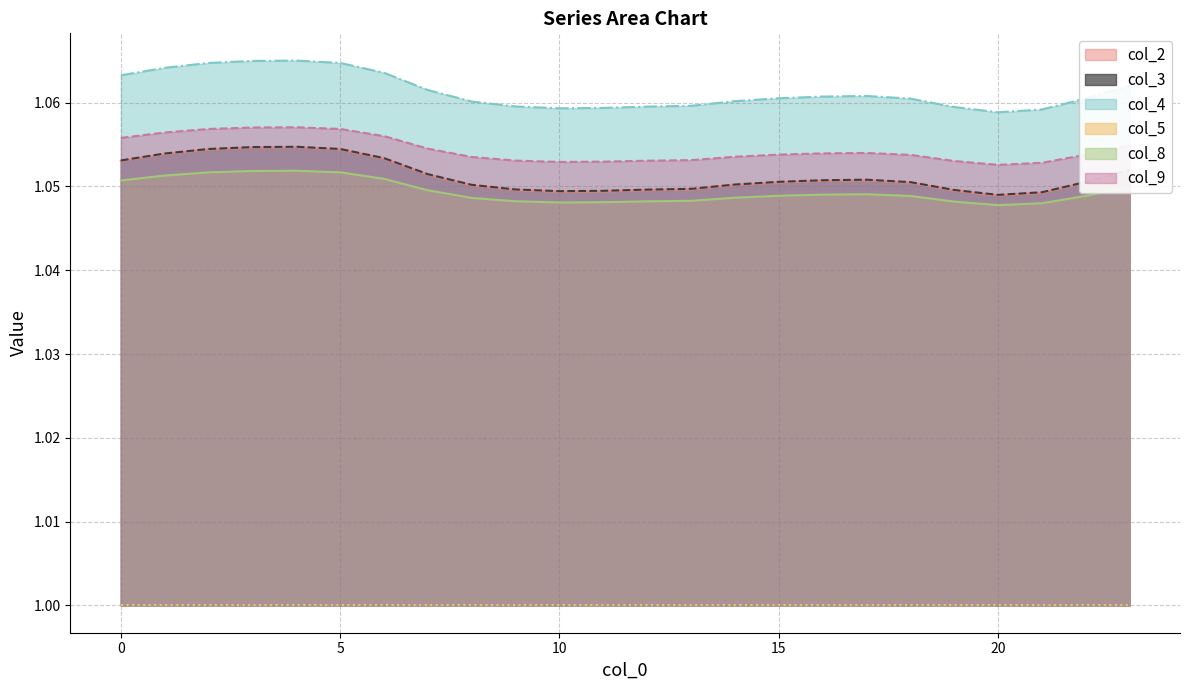

Which series has the largest range (max minus min)?

col_4